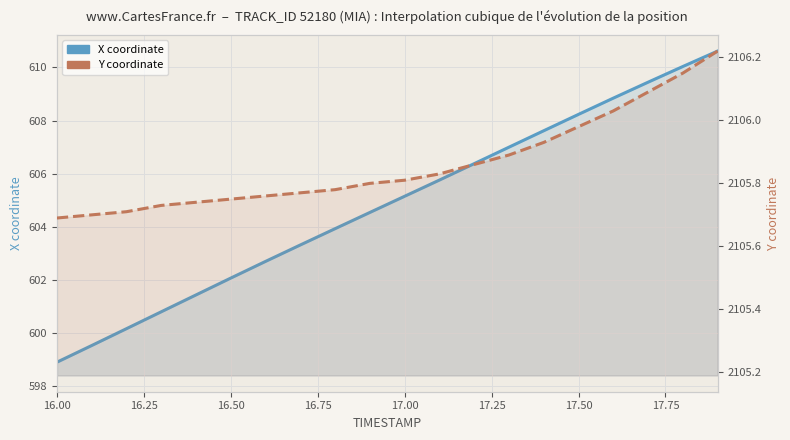

True or false: X and Y intersect in this chart.

False